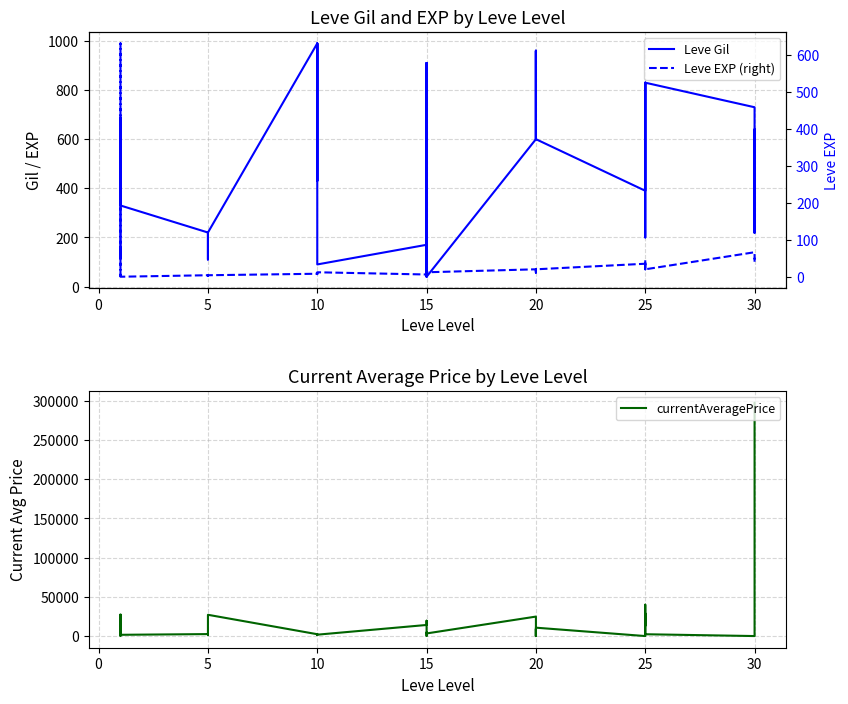

At which category does currentAveragePrice reach its first local valley?

5